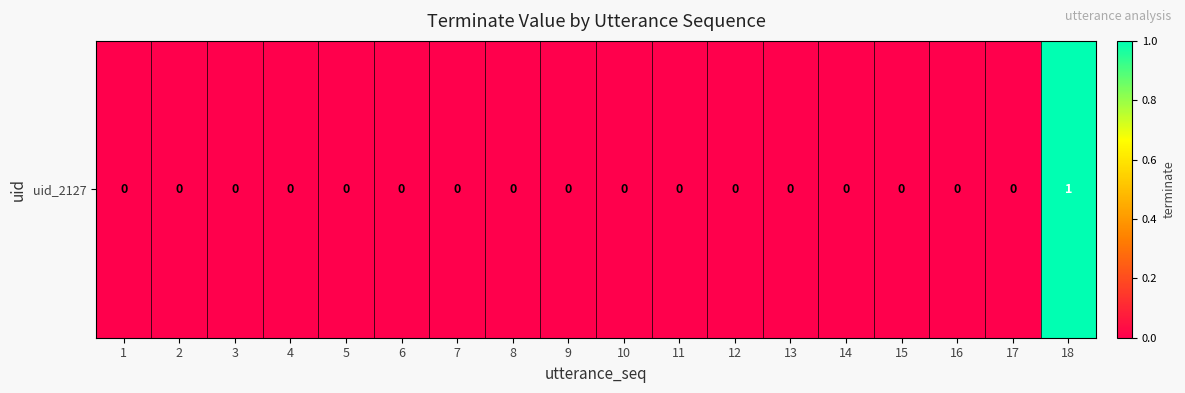

Reading left to right, extract all data points from this chart.

0	0	0	0	0	0	0	0	0	0	0	0	0	0	0	0	0	1